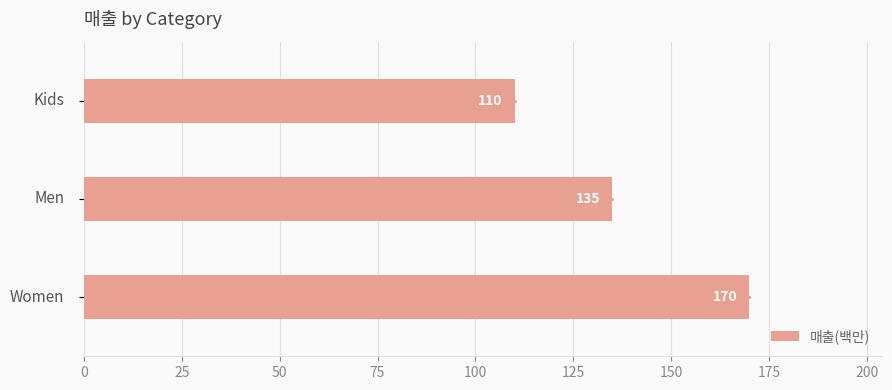

What is the difference between the maximum and second lowest values in the 매출(백만) series?

35